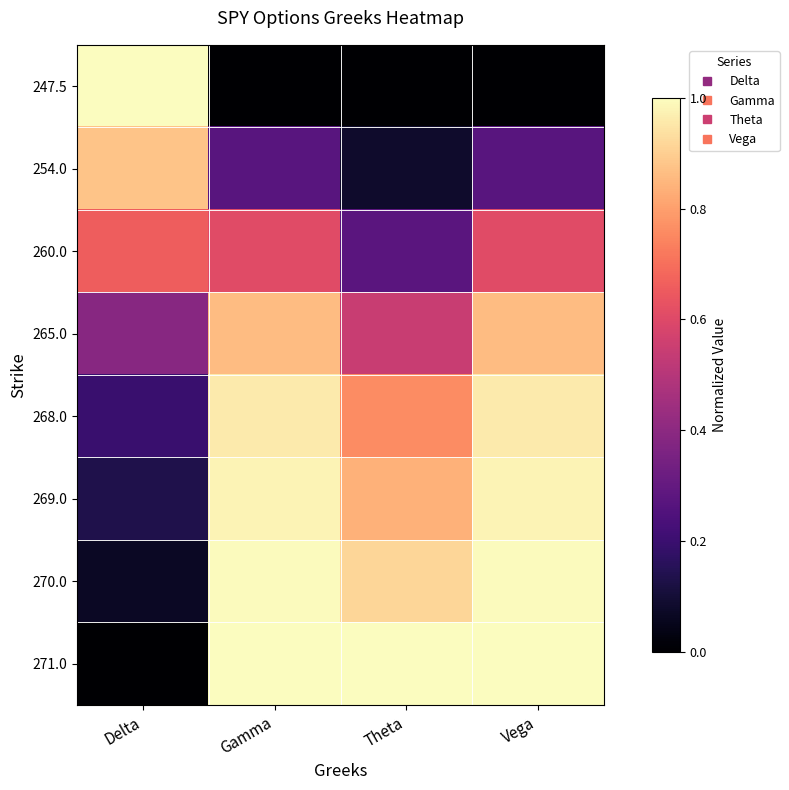

List the series in order of their peak value, lowest first.

260.0, 265.0, 254.0, 268.0, 269.0, 270.0, 247.5, 271.0